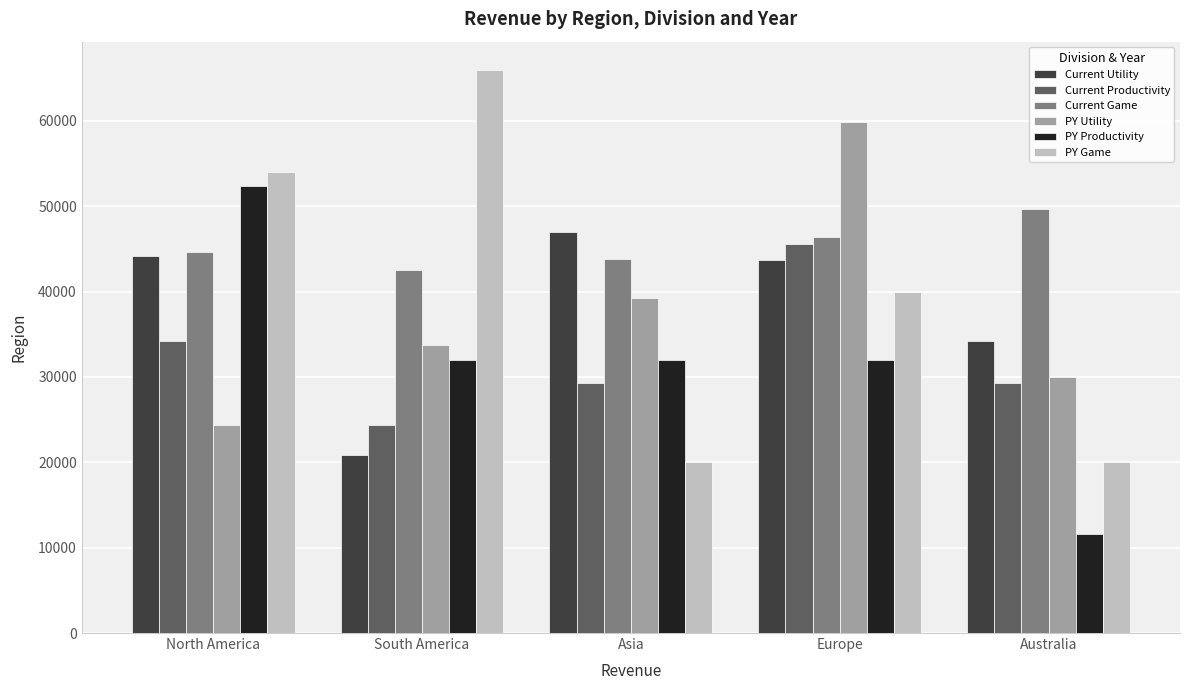

True or false: Current Productivity has a value of 61903 at Europe.

False